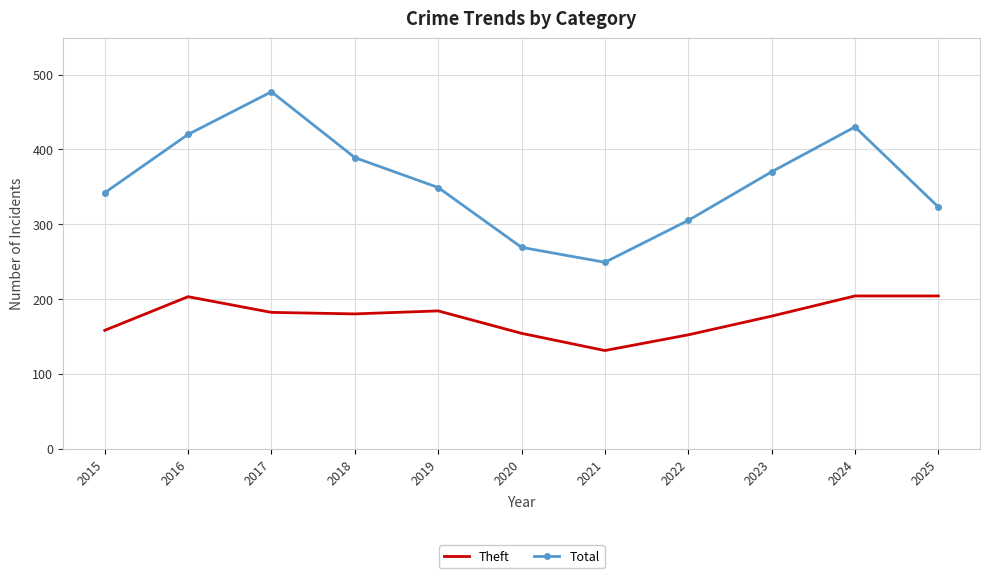

Where is Total nearest to the value 363?

2023